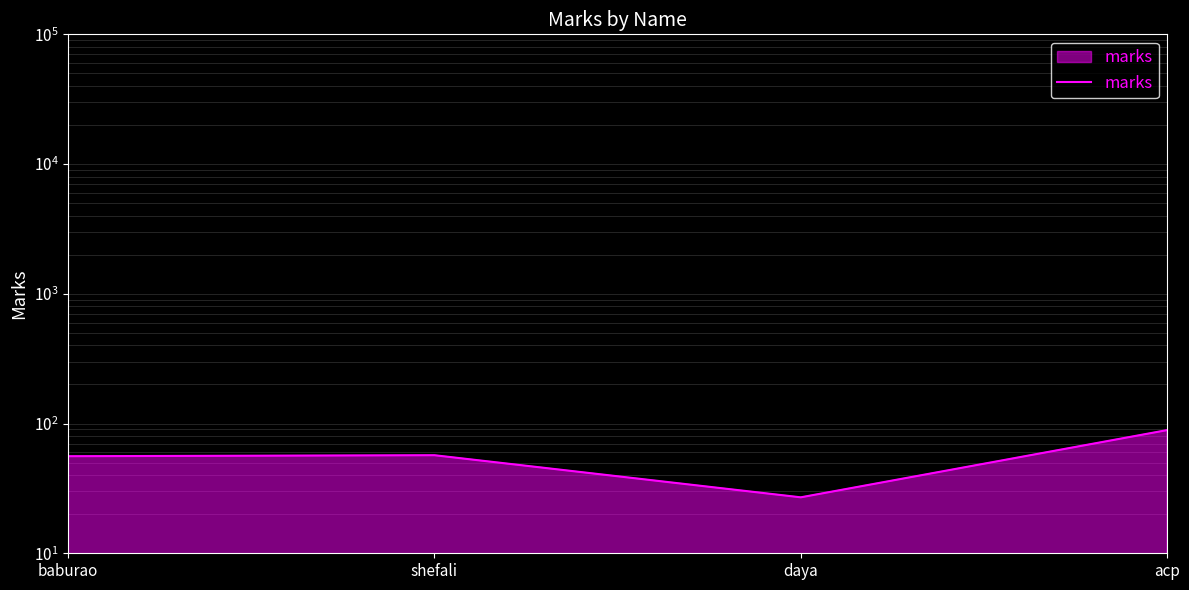

What is the difference between the maximum and minimum values?

62